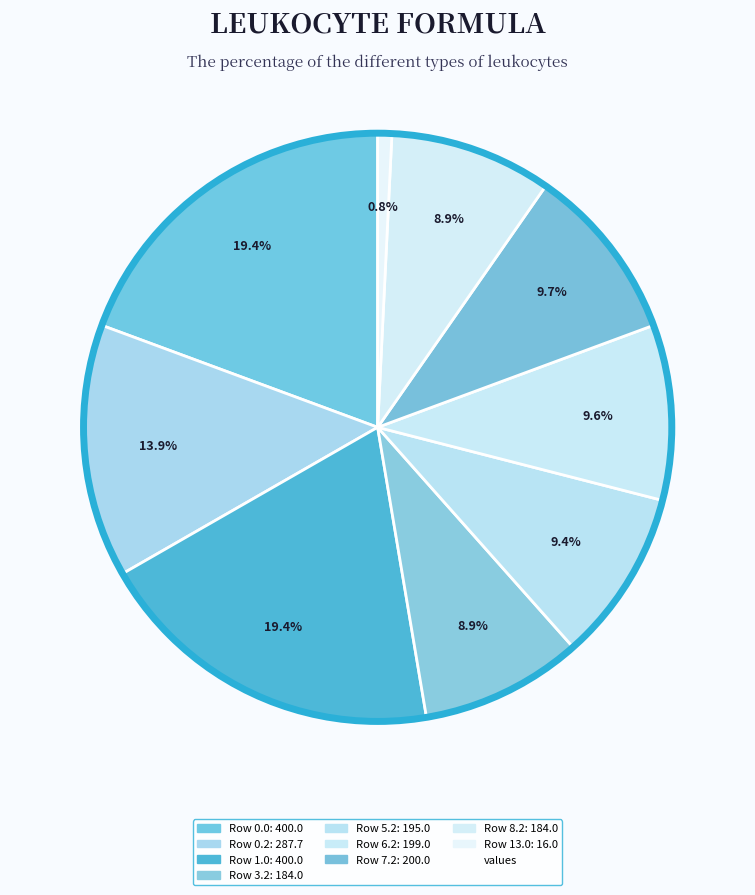

Count the number of slices in the pie.

9